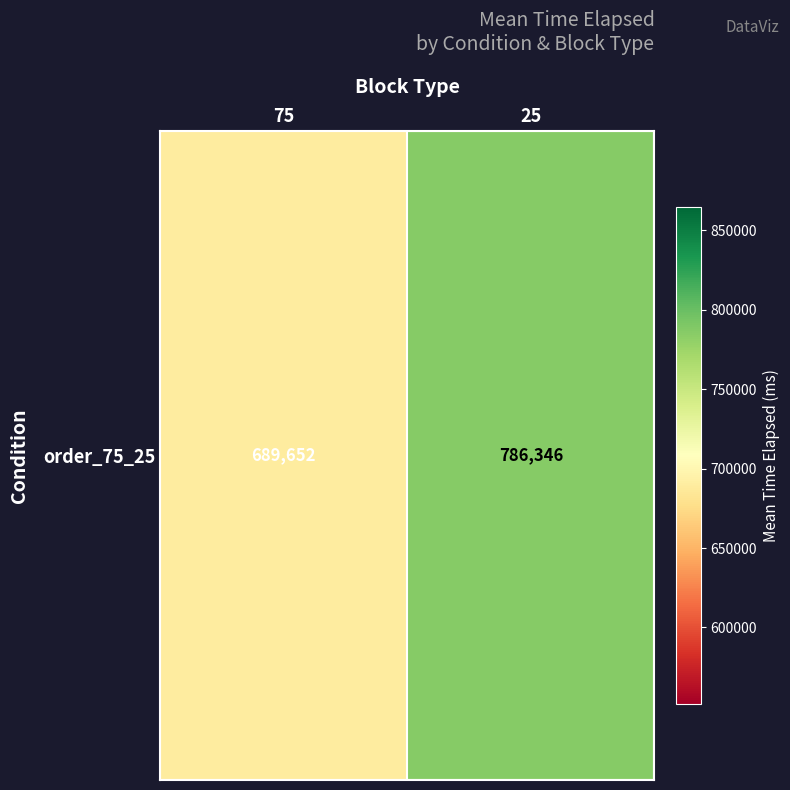

What is the sum of all values?

1475998